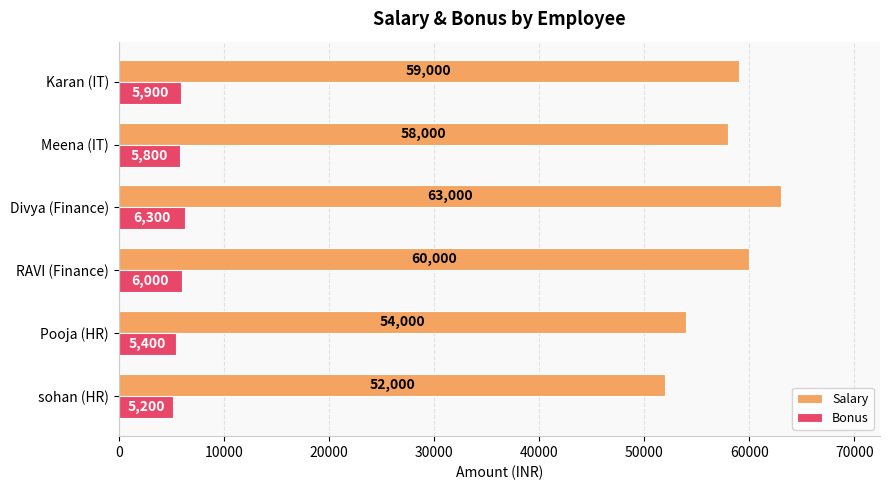

What is the lowest value of the Salary series?

52000